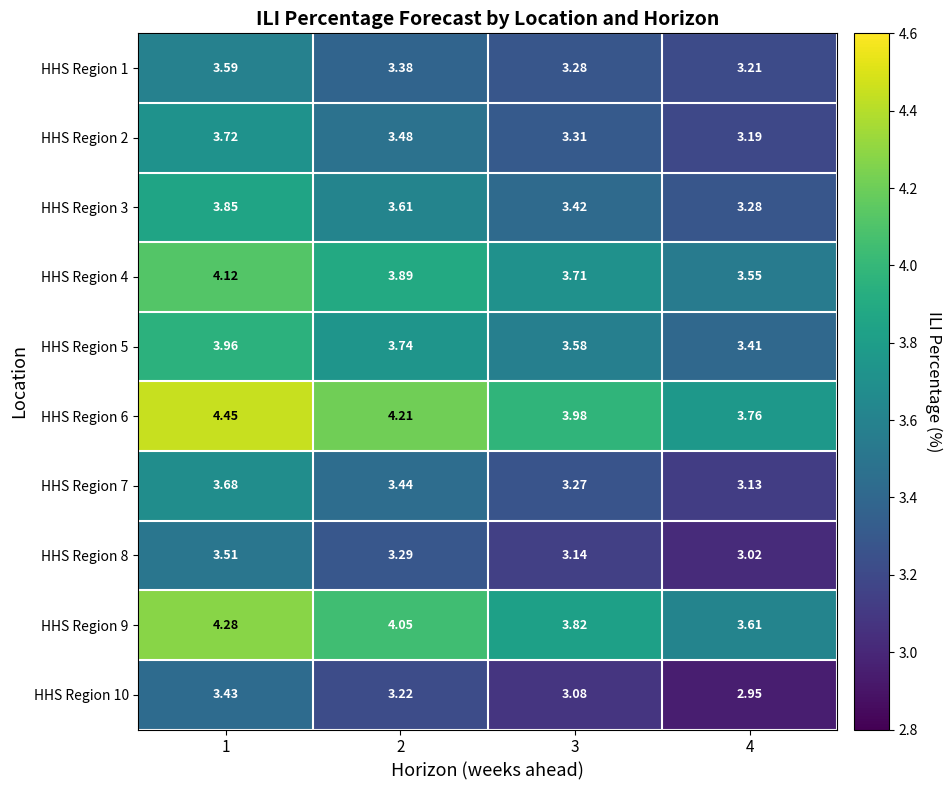

Which series has the largest total across all categories?

HHS Region 6